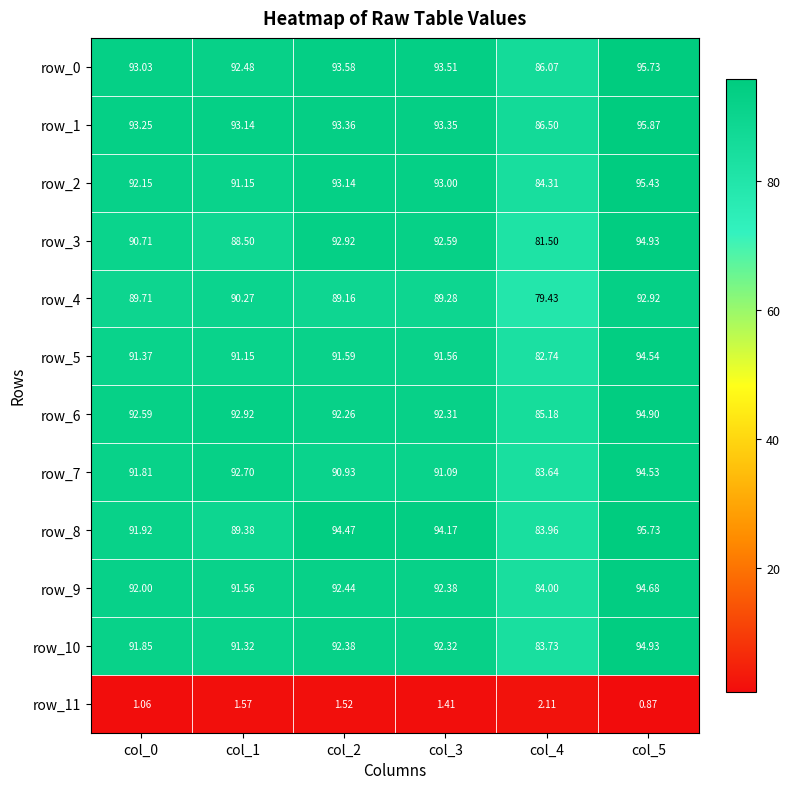

Count the number of data series in this chart.

12